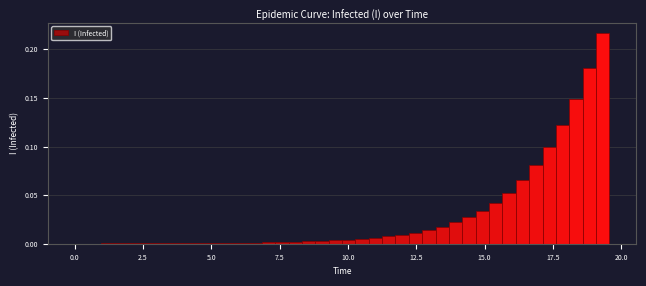

Around what value on the x-axis is the tallest bar? Give the approximate position of its centre, as read against the axis.

19.5